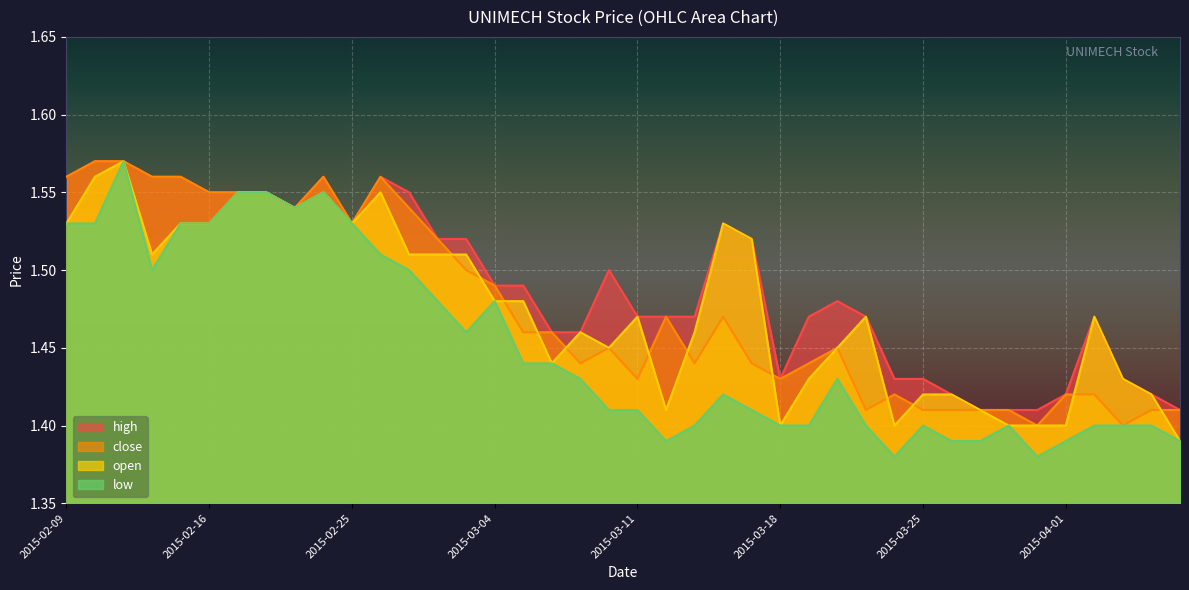

The open series shows 1.6 at 2015-02-18. True or false?

True